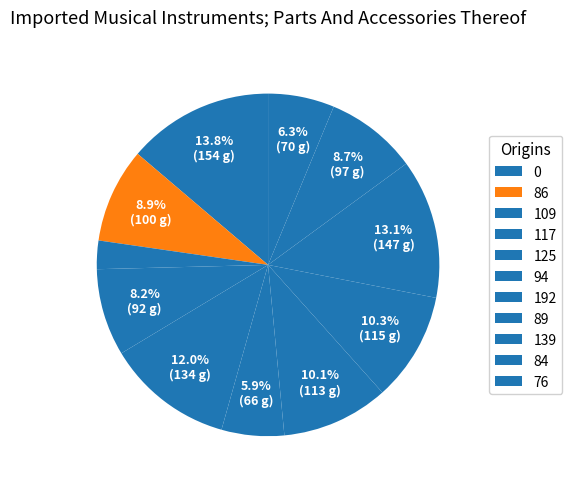

Combined, what portion of the pie is 84 and 109?

11.4%